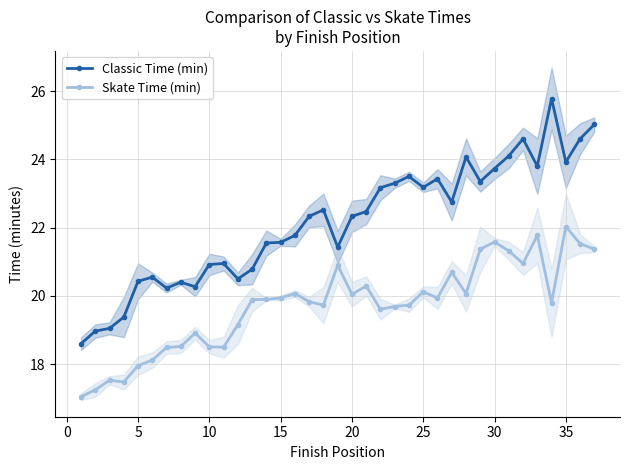

True or false: Classic Time (min) and Skate Time (min) cross at least once.

False